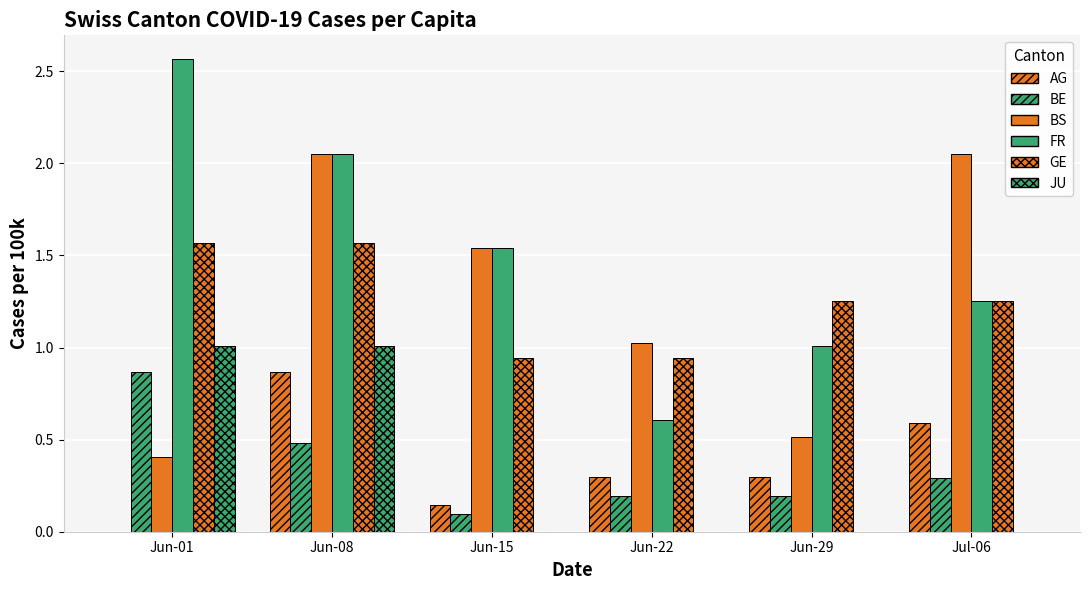

How many categories are shown in the chart?

6